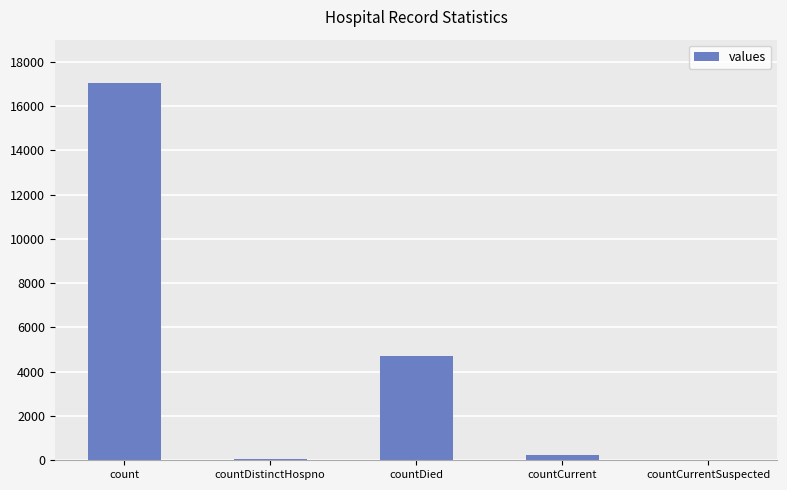

Where is the data nearest to the value 8532?

countDied